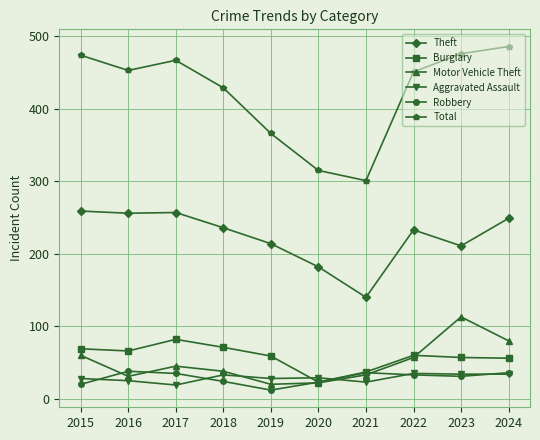

True or false: Burglary has a value of 60 at 2022.

True